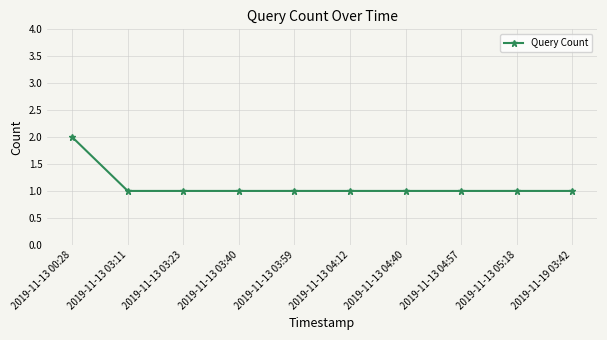

Reading left to right, transcribe all the data shown in this chart.

2	1	1	1	1	1	1	1	1	1